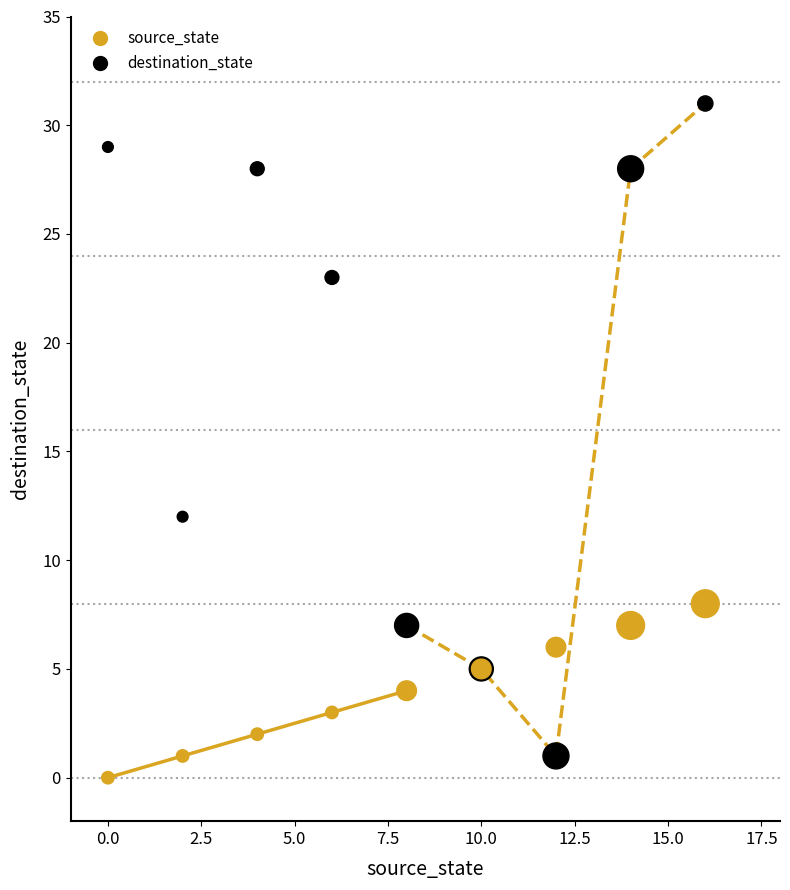

Which series reaches the maximum Y coordinate?

destination_state